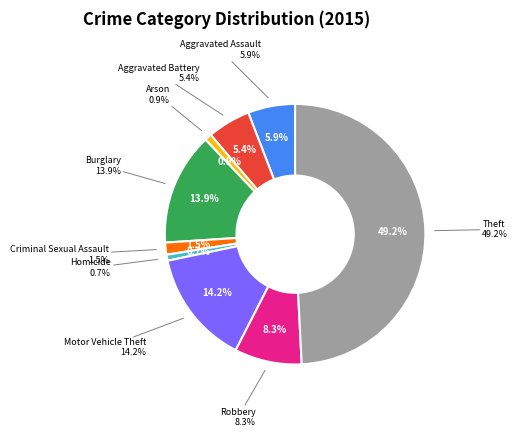

Do Robbery and Aggravated Battery together represent more than half of the pie?

No